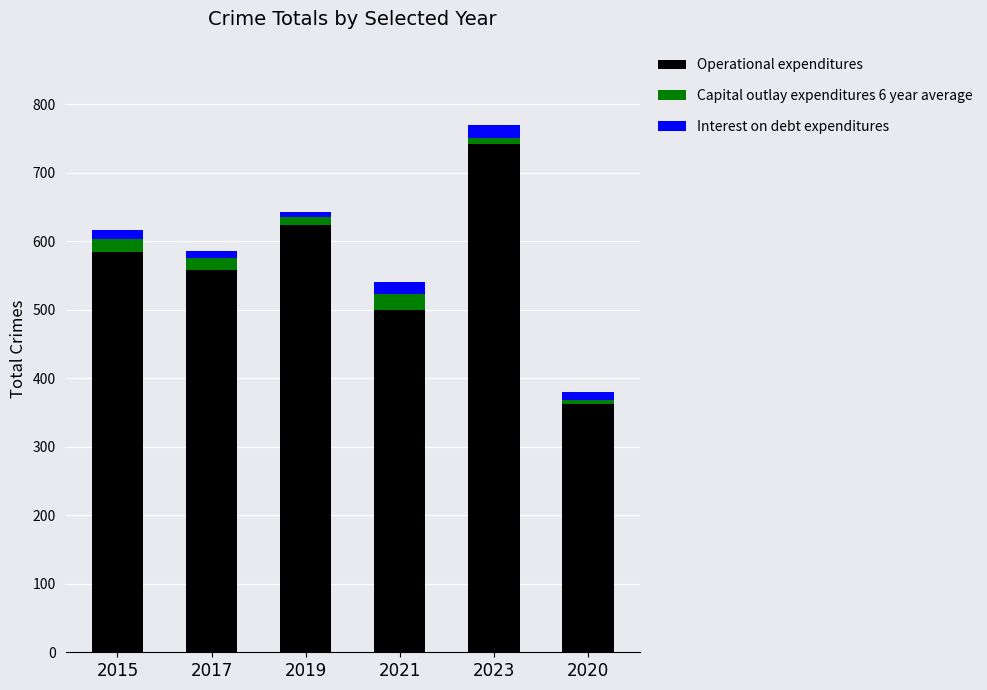

The value of Operational expenditures at 2017 is 558. True or false?

True